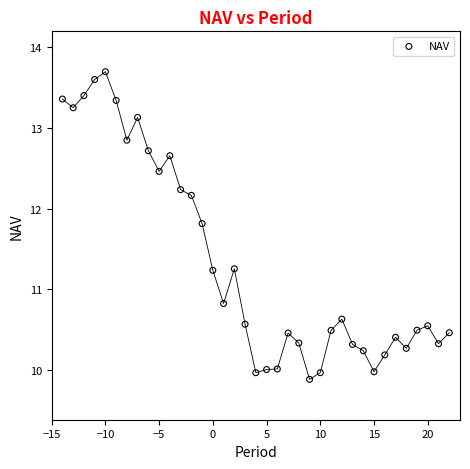

What is the range of Y values (max minus min)?

3.8